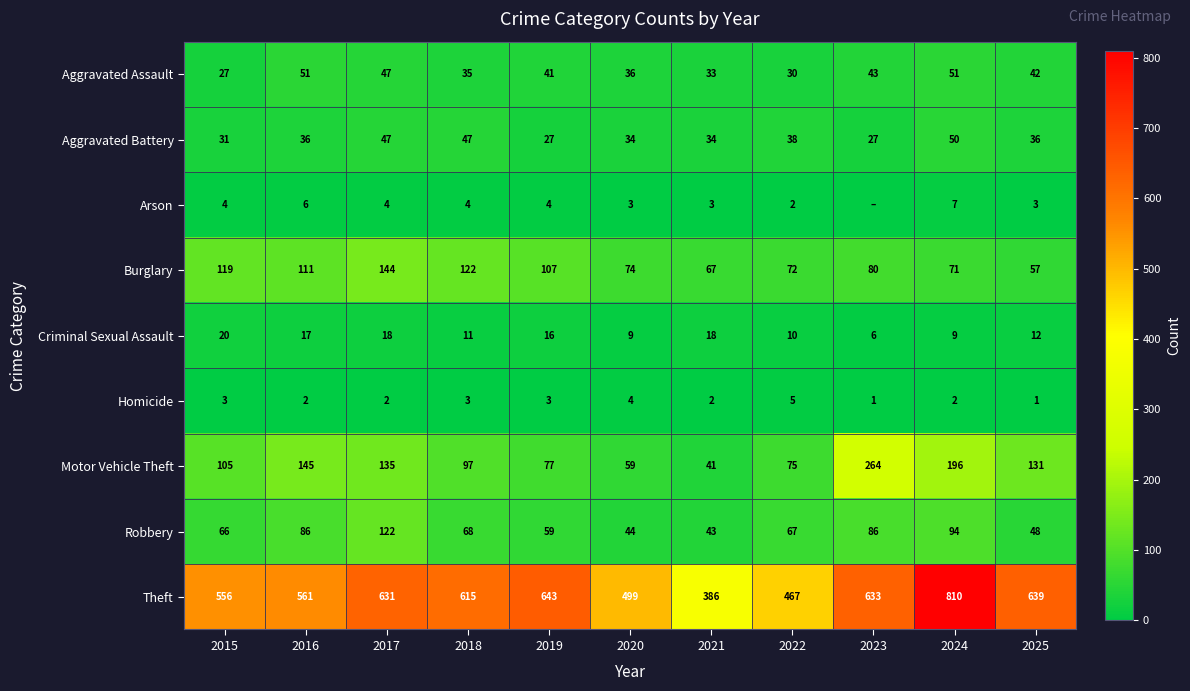

What is the spread (max minus min) of values at 2018?

612